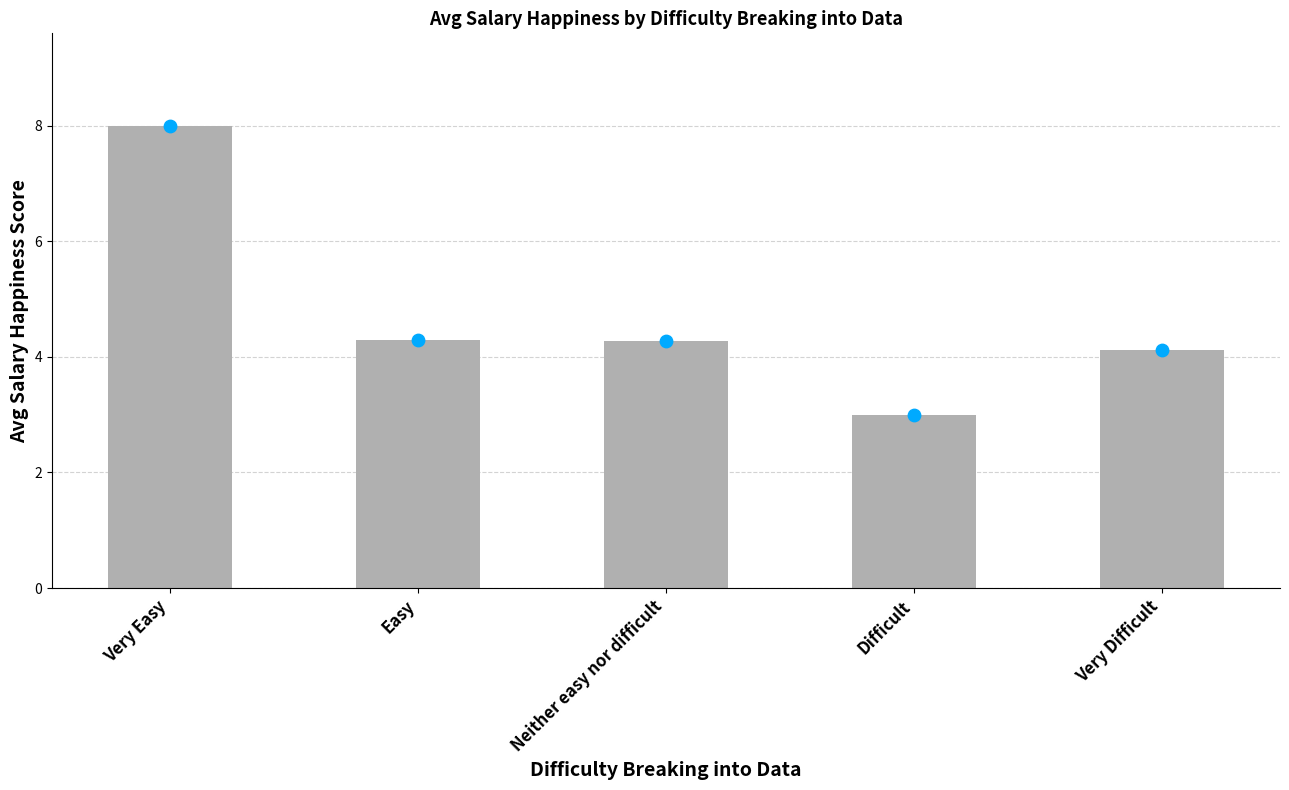

What is the change in value from Difficult to Very Difficult?

+1.1